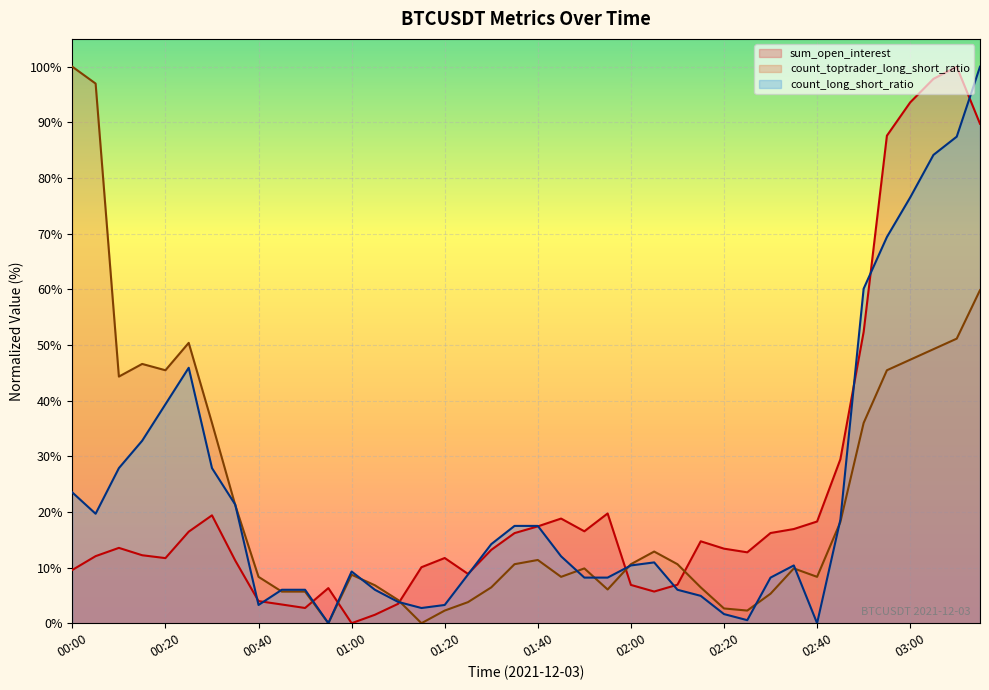

Which series has the largest range (max minus min)?

sum_open_interest